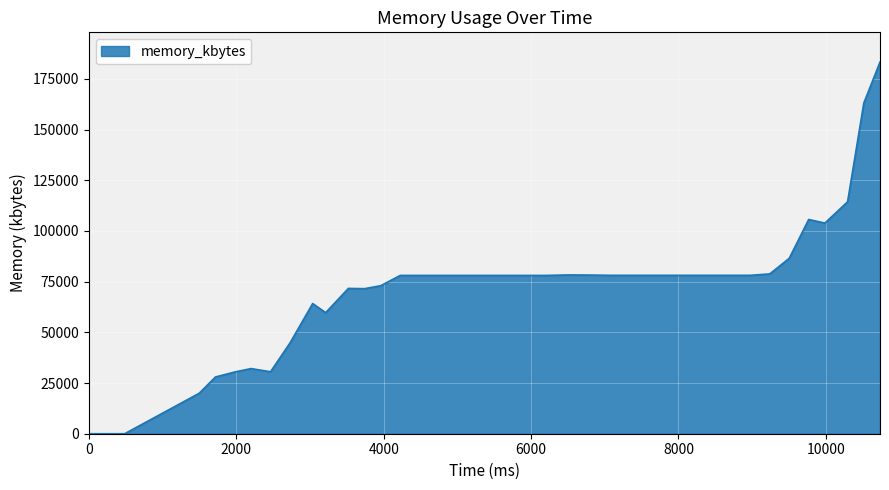

Rank the categories by value from lowest to highest.

0, 484, 1496, 1716, 1980, 2464, 2200, 2728, 3212, 3036, 3740, 3520, 3960, 5808, 5984, 6204, 4224, 4532, 4840, 4972, 5236, 5544, 7084, 7304, 7524, 7832, 8008, 8272, 8580, 8756, 8976, 6776, 6512, 9240, 9504, 9988, 9768, 10296, 10516, 10736